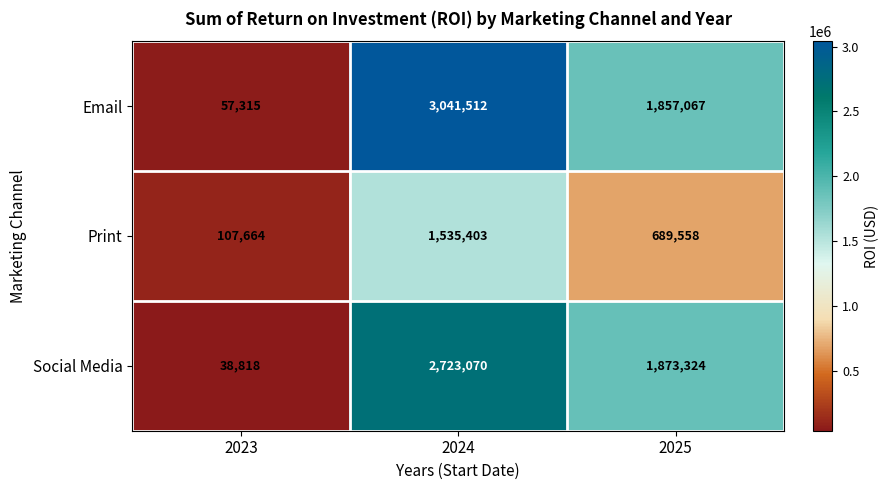

What is the difference between the Email values at 2024 and 2025?

1184445